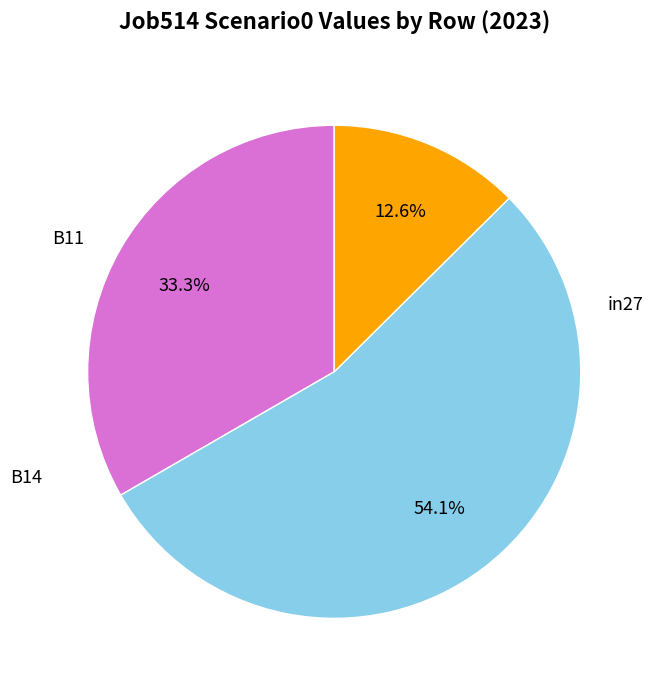

Does any single category account for the majority?

Yes